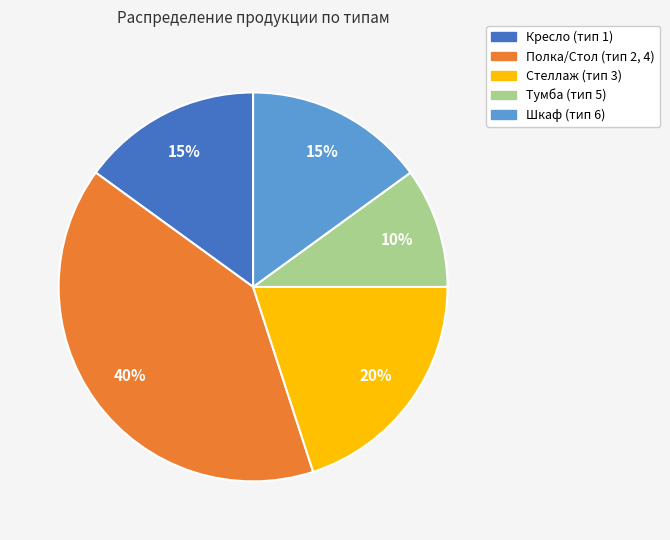

What percentage is the Кресло (тип 1) slice, to the nearest percent?

15%